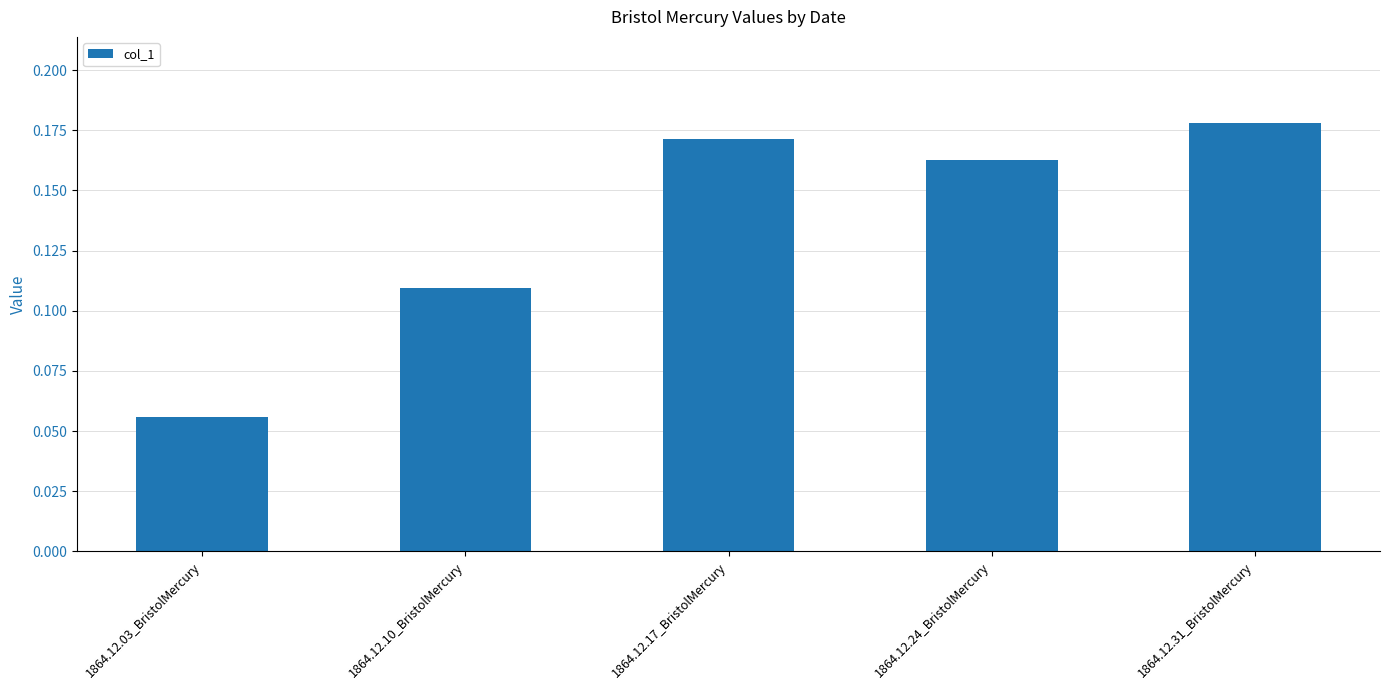

What is the label of the 4th bar from the right?

1864.12.10_BristolMercury